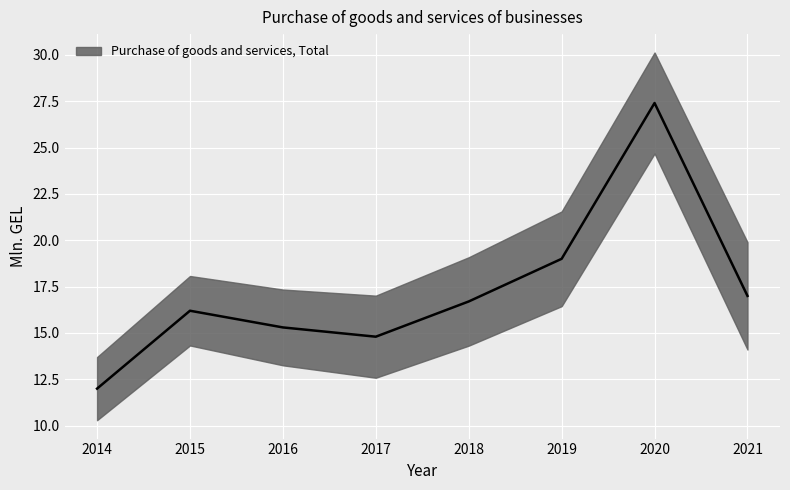

List the labels in order of value, largest first.

2020, 2019, 2021, 2018, 2015, 2016, 2017, 2014